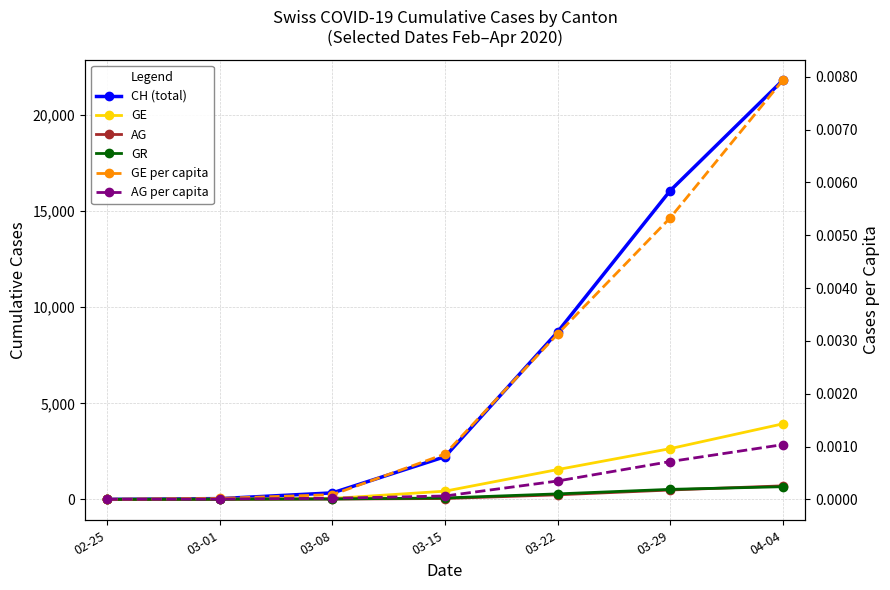

What position from the right is 03-01?

6